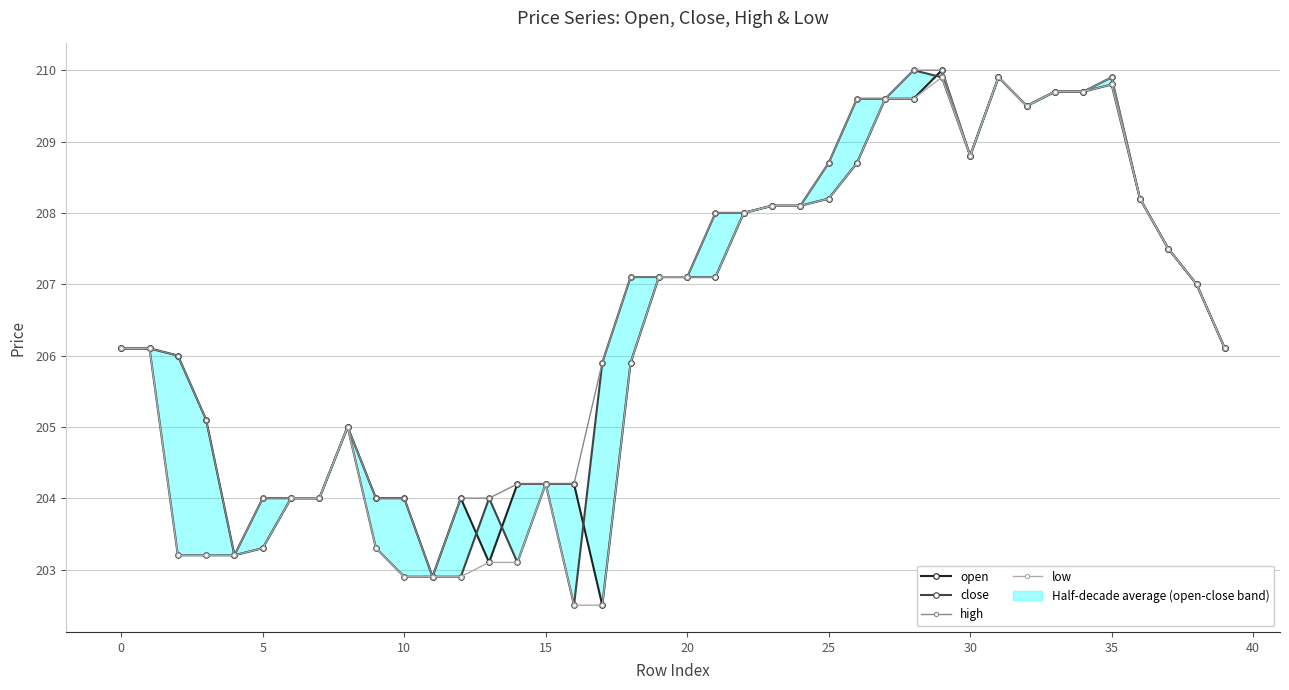

What is the lowest value of the close series?

202.5